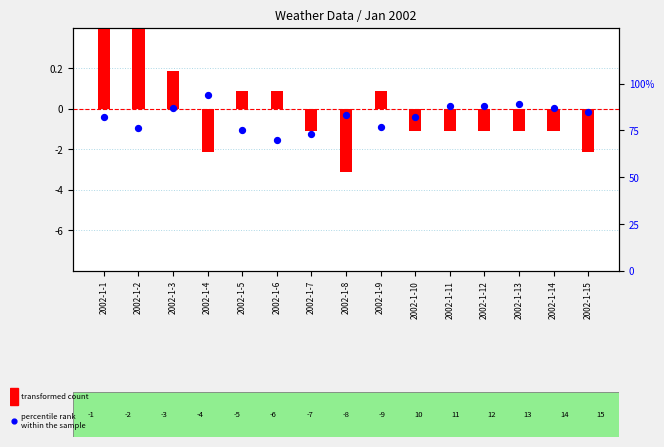

Which series reaches the maximum Y coordinate?

percentile rank within the sample